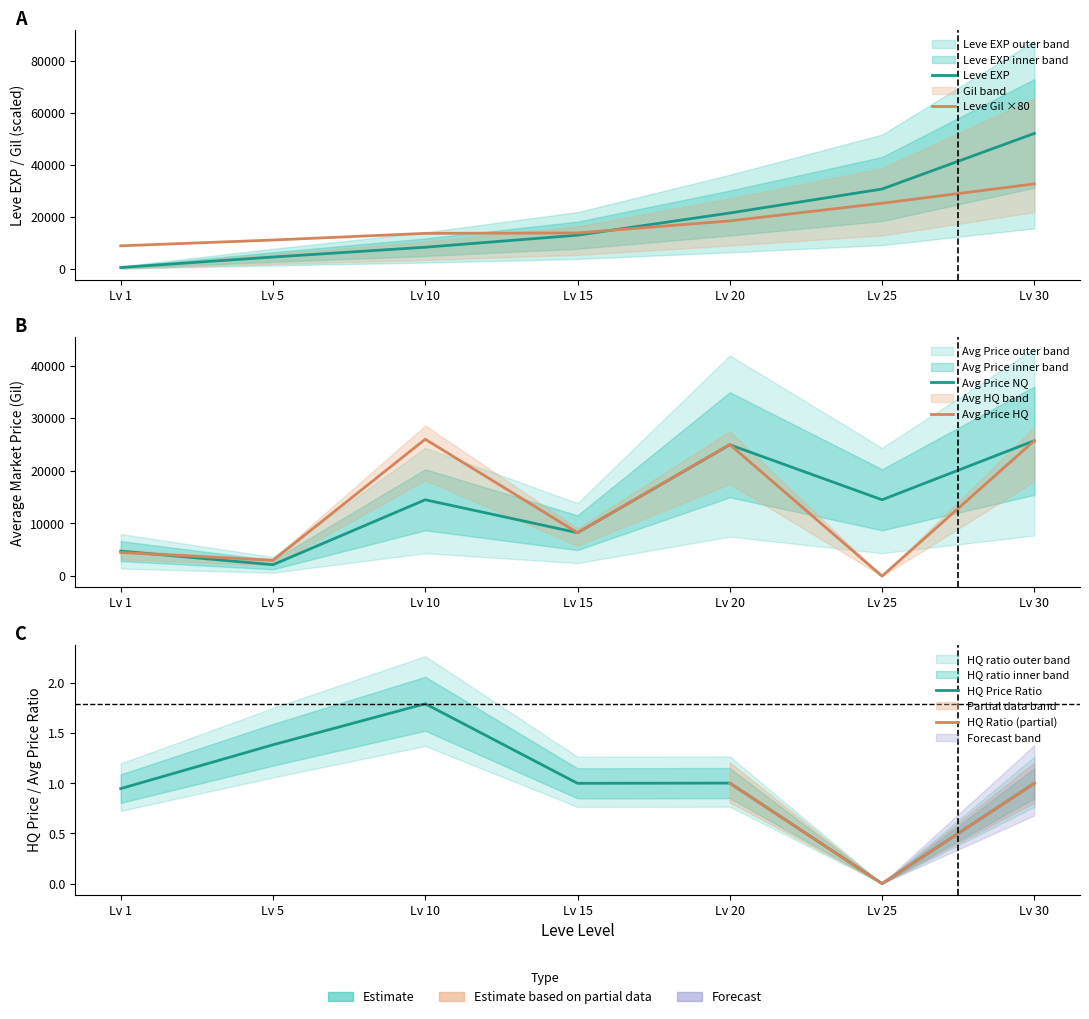

Which series has the largest range (max minus min)?

Leve EXP